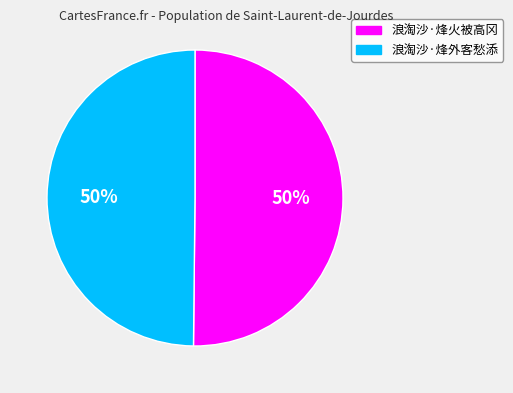

How many segments does this pie chart have?

2